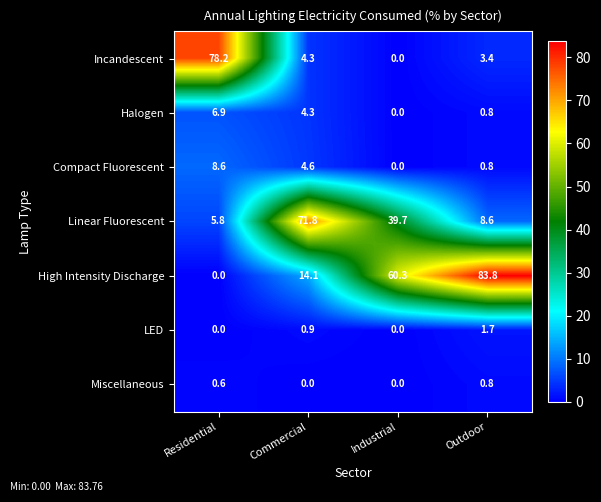

Reading left to right, list all the values displayed in this chart.

Incandescent: Residential=78.2	Commercial=4.3	Industrial=0.0	Outdoor=3.4
Halogen: Residential=6.9	Commercial=4.3	Industrial=0.0	Outdoor=0.8
Compact Fluorescent: Residential=8.6	Commercial=4.6	Industrial=0.0	Outdoor=0.8
Linear Fluorescent: Residential=5.8	Commercial=71.8	Industrial=39.7	Outdoor=8.6
High Intensity Discharge: Residential=0.0	Commercial=14.1	Industrial=60.3	Outdoor=83.8
LED: Residential=0.0	Commercial=0.9	Industrial=0.0	Outdoor=1.7
Miscellaneous: Residential=0.6	Commercial=0.0	Industrial=0.0	Outdoor=0.8